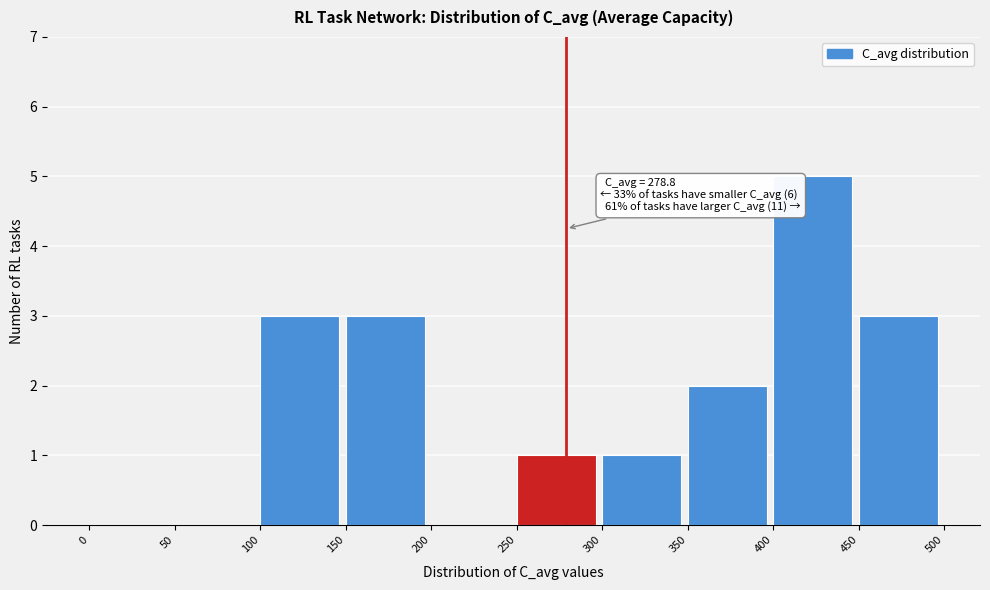

Over which range of the x-axis is the bar tallest?

400 to 450